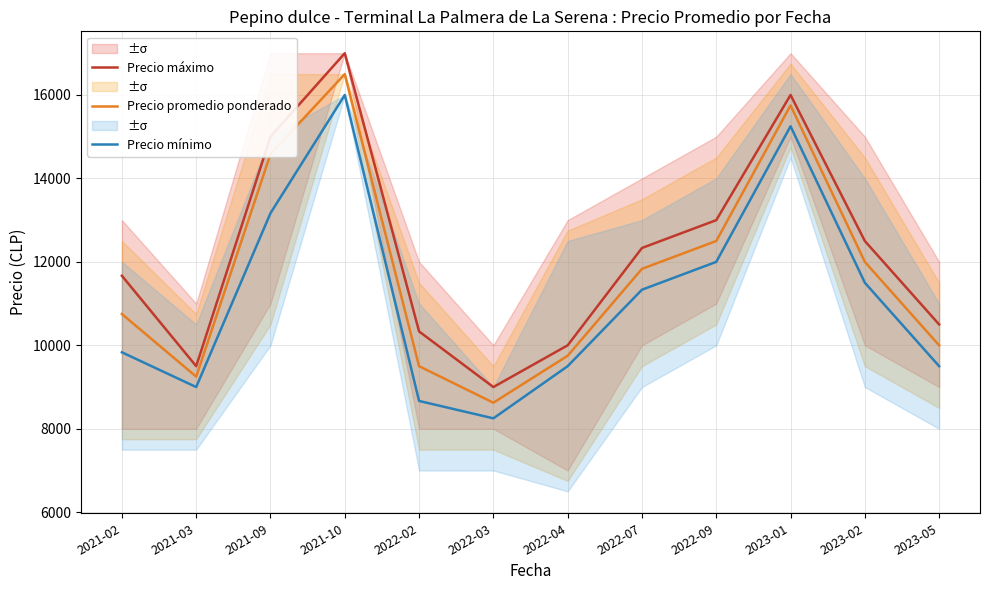

Reading left to right, transcribe all the data shown in this chart.

Precio máximo: 11667	9500	15000	17000	10333	9000	10000	12333	13000	16000	12500	10500
Precio promedio ponderado: 10750	9250	14583	16500	9500	8625	9750	11833	12500	15750	12000	10000
Precio mínimo: 9833	9000	13167	16000	8667	8250	9500	11333	12000	15250	11500	9500